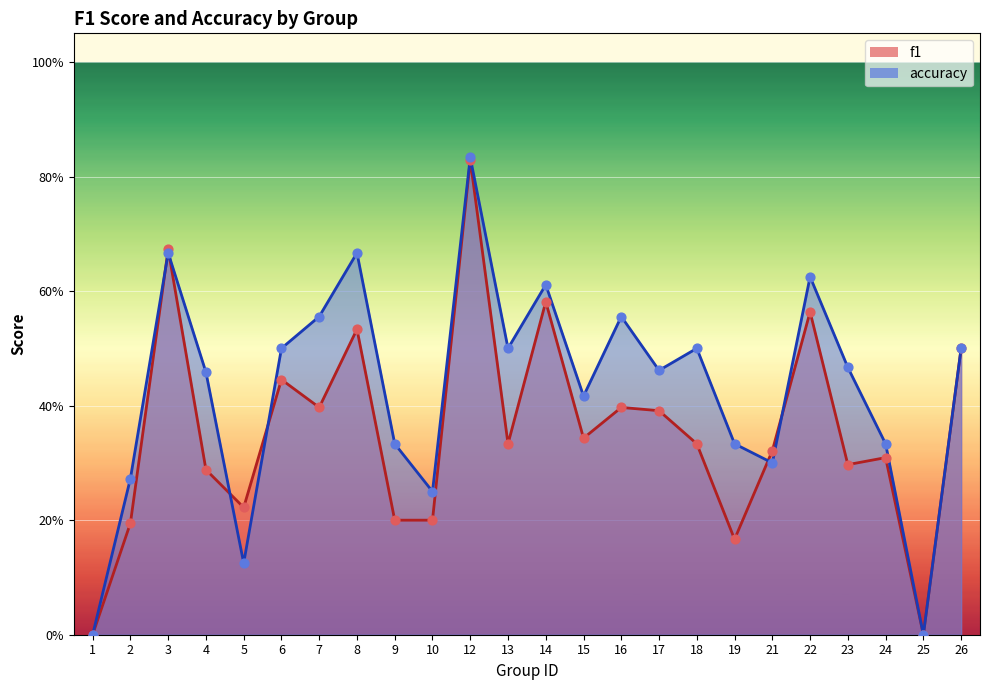

Which series has the widest spread of Y values?

accuracy